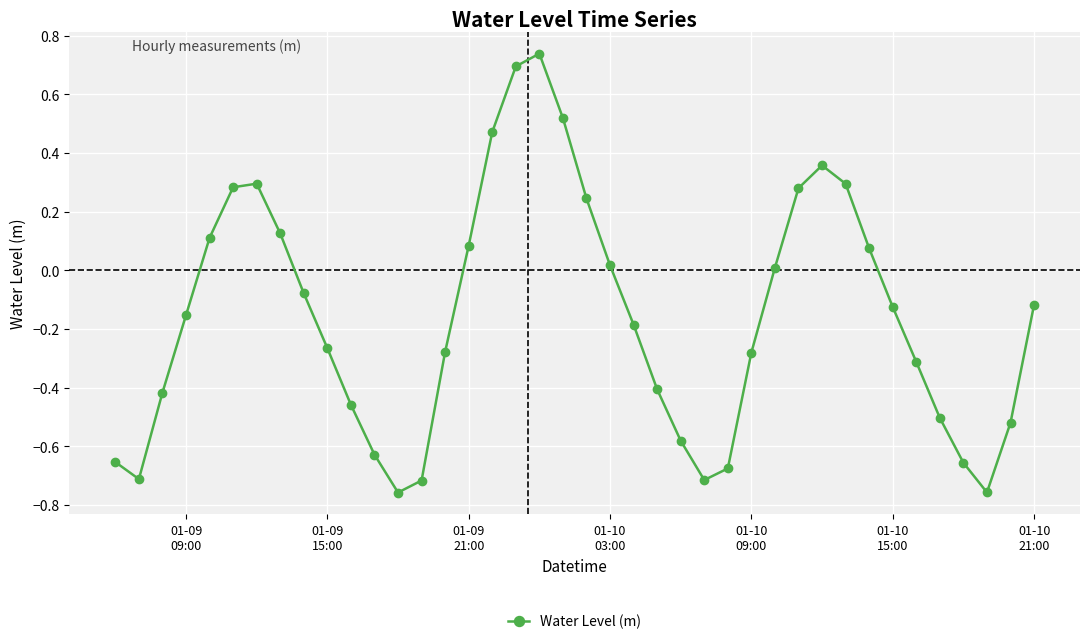

What is the sum of all values?

-6.4